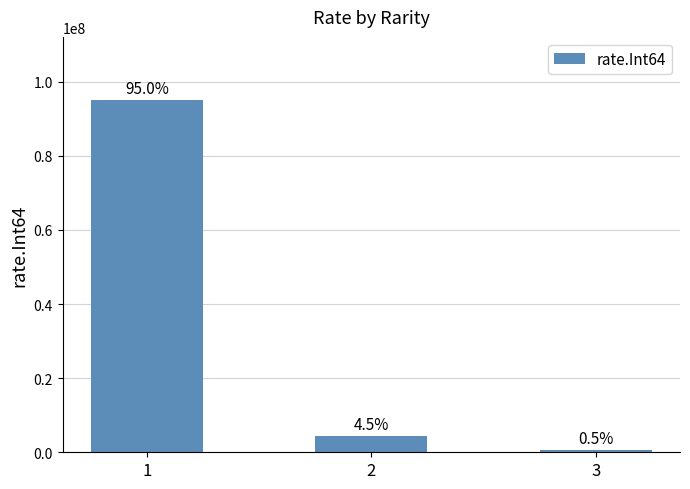

Is it true that the value at 1 is 95000000?

True